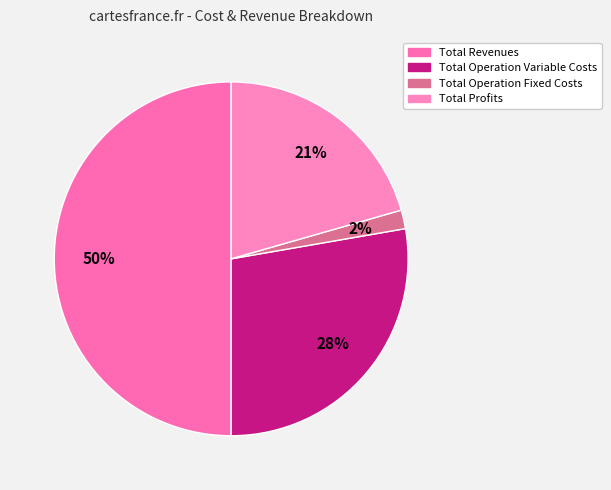

Count the number of slices in the pie.

4